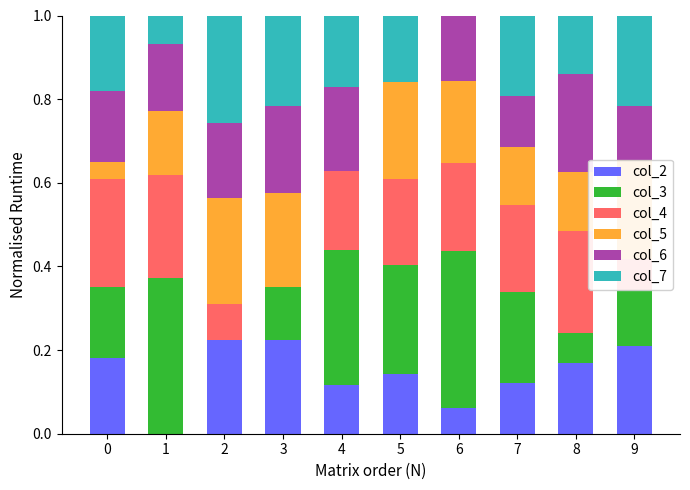

What is the sum of all col_2 values?

1.4